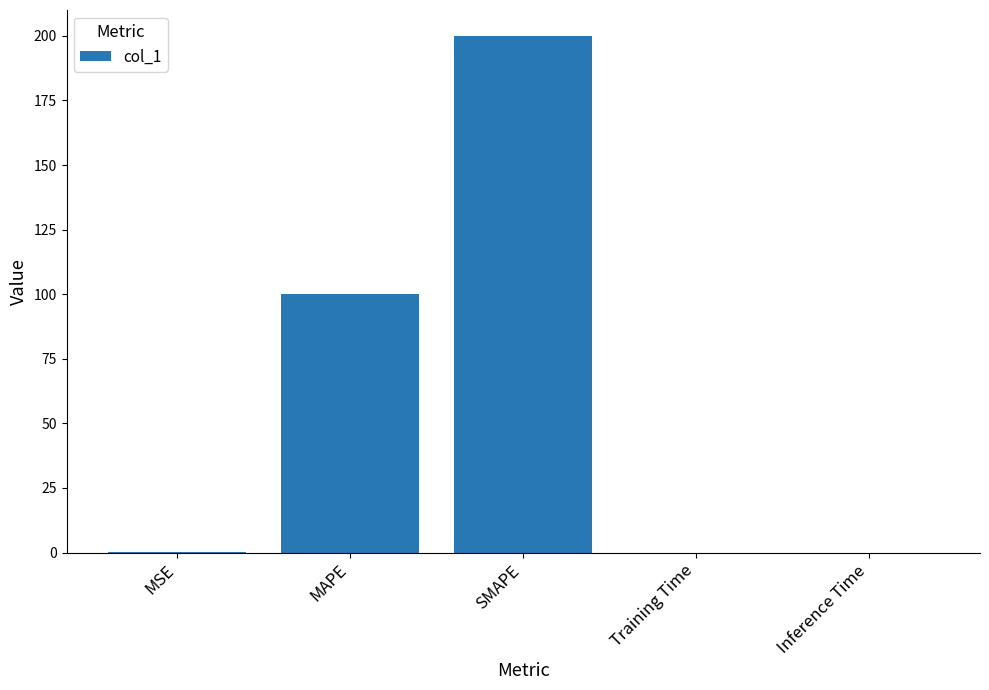

What is the change in value from SMAPE to Inference Time?

-200.0